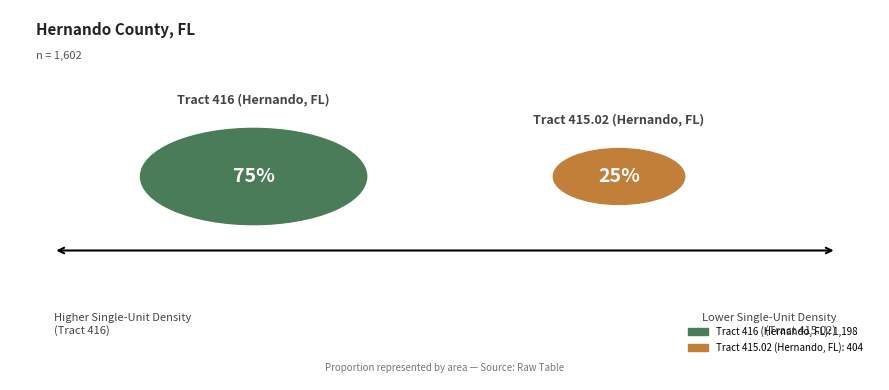

Does Tract 415.02 (Hernando, FL) account for over 50% of the chart?

No